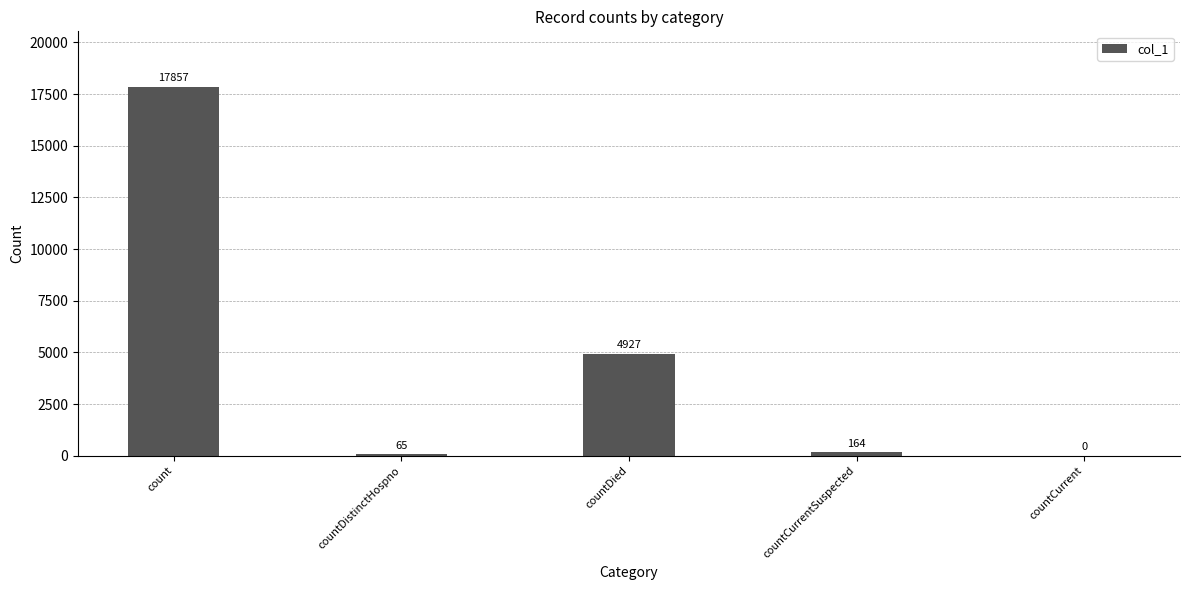

What is the sum of the values at countDistinctHospno and count?

17922